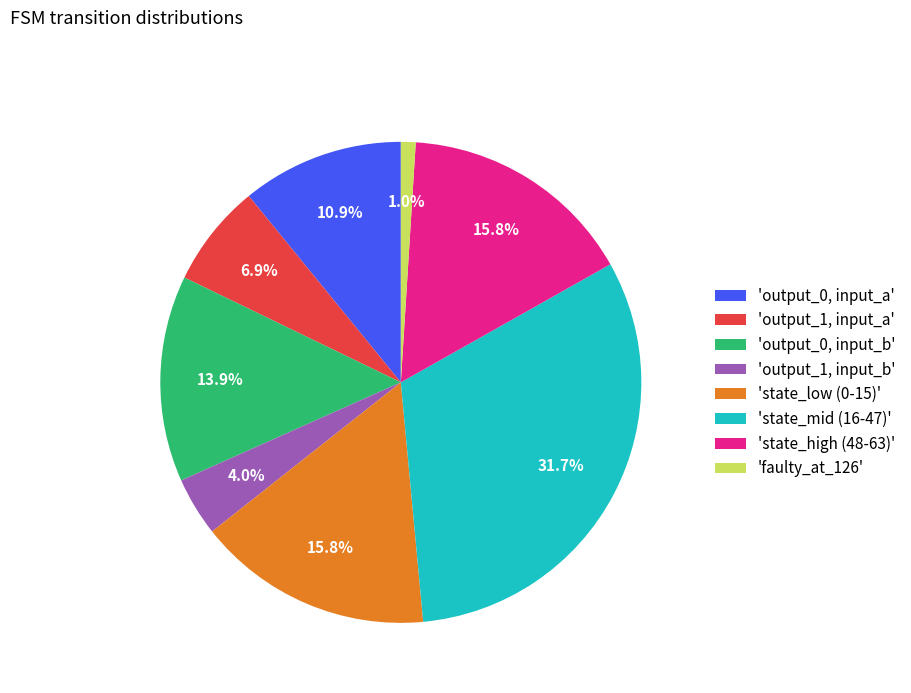

Between 'output_1, input_a' and 'state_low (0-15)', which is larger?

'state_low (0-15)'